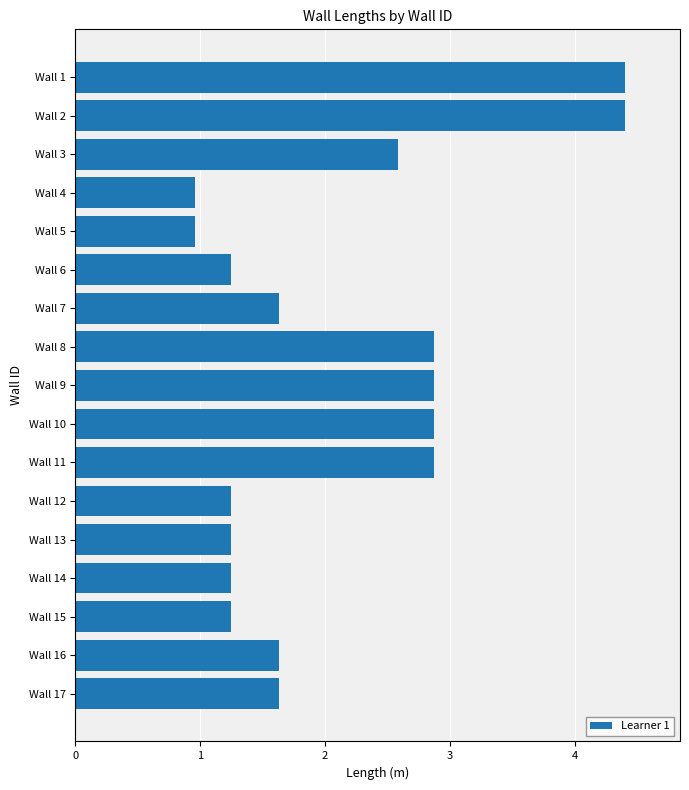

Reading top to bottom, transcribe all the data shown in this chart.

Wall 1=4.4	Wall 2=4.4	Wall 3=2.6	Wall 4=1.0	Wall 5=1.0	Wall 6=1.2	Wall 7=1.6	Wall 8=2.9	Wall 9=2.9	Wall 10=2.9	Wall 11=2.9	Wall 12=1.2	Wall 13=1.2	Wall 14=1.2	Wall 15=1.2	Wall 16=1.6	Wall 17=1.6